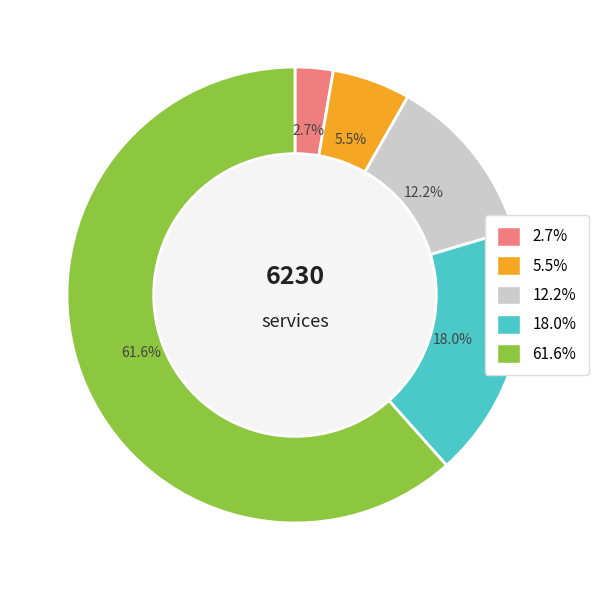

Does any single category account for the majority?

Yes